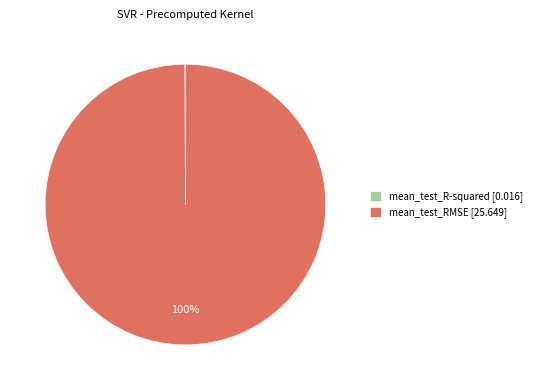

To the nearest percent, what is the average slice percentage?

50%